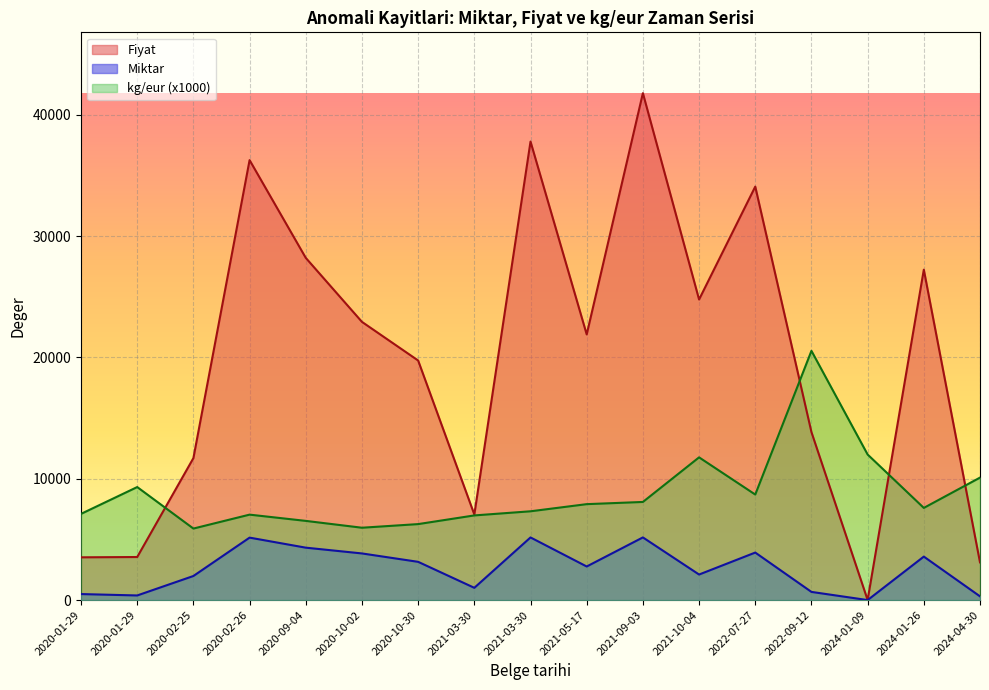

How many lines are shown in the chart?

3